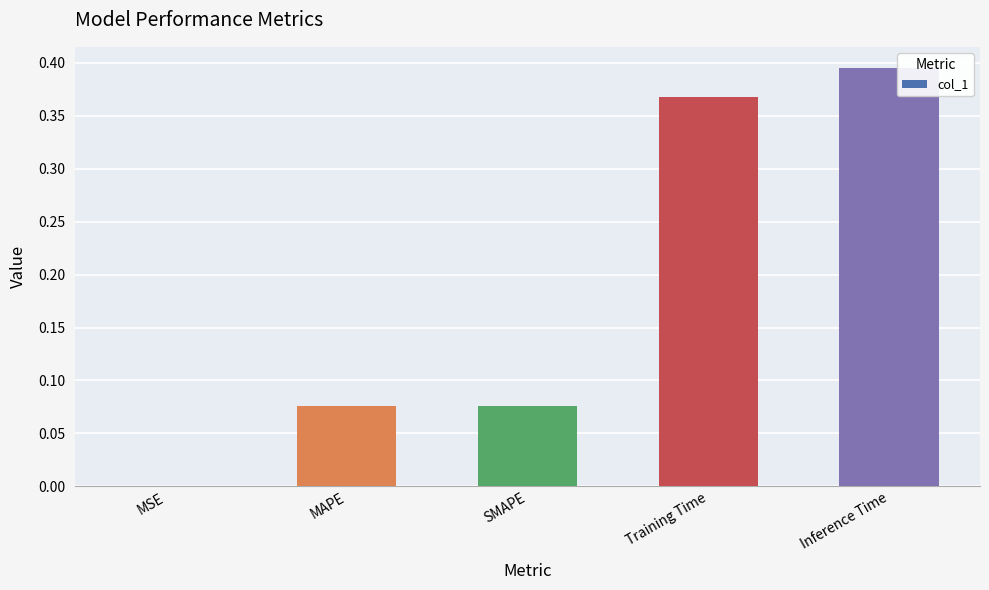

Are the bars horizontal?

No